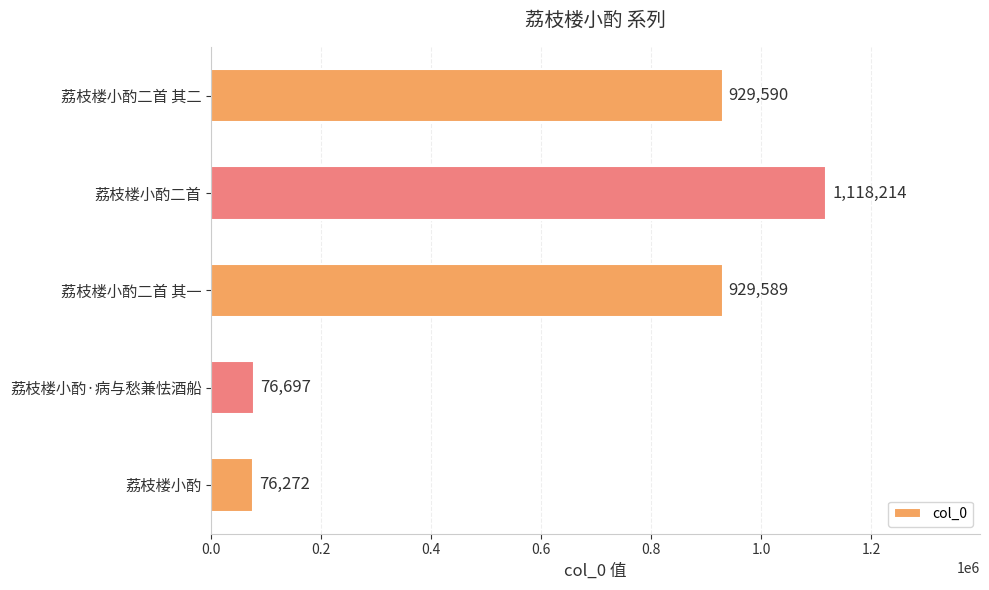

How many data points are less than 929589?

2